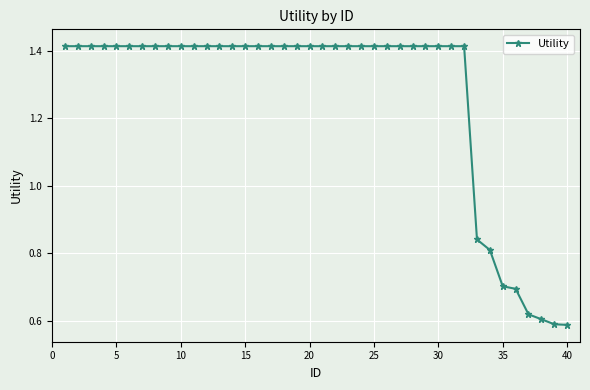

How many values are between 1 and 2?

32